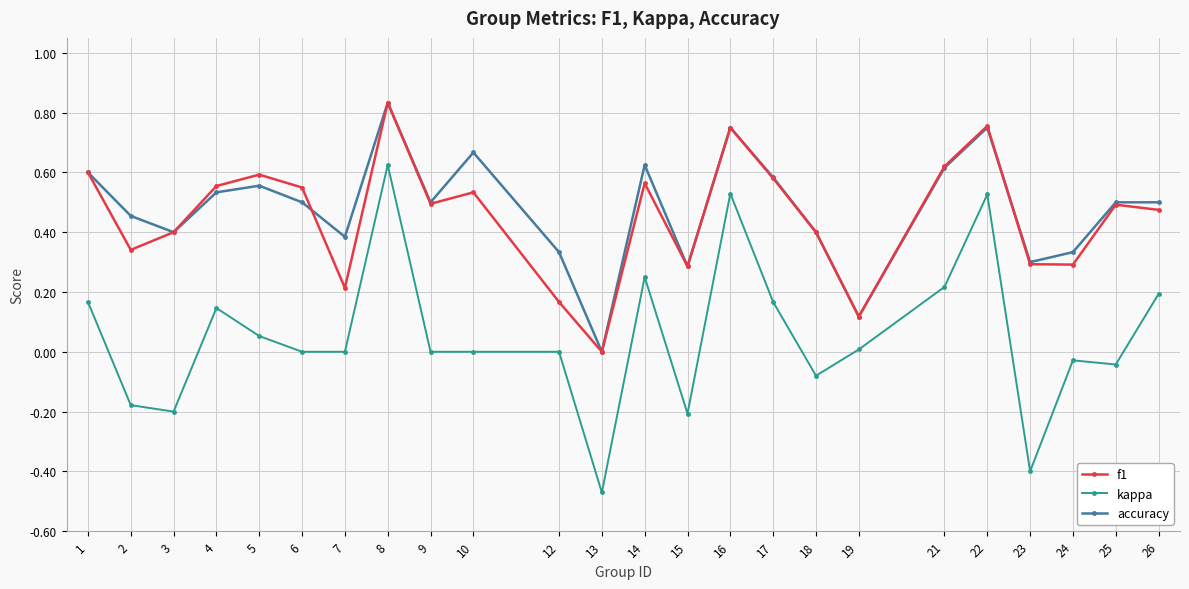

True or false: accuracy has a value of 0.5 at 9.

True